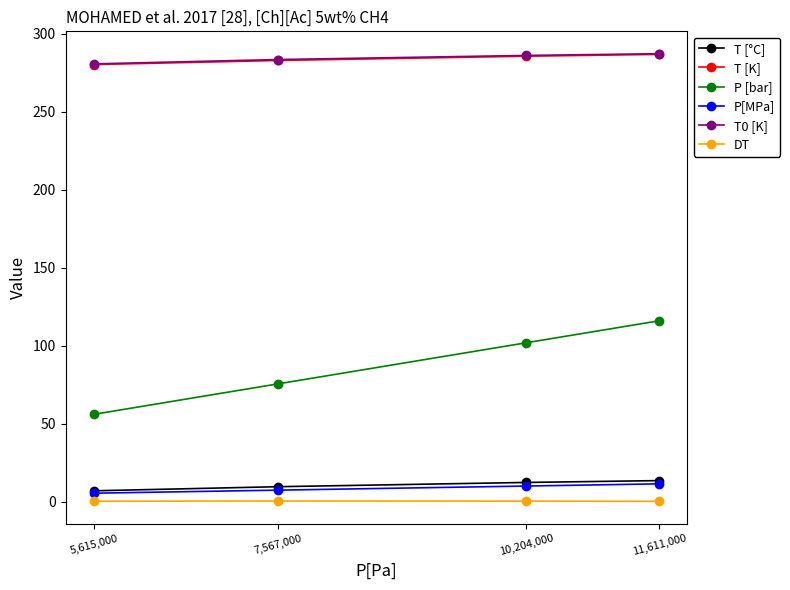

Between 7,567,000 and 11,611,000, which series saw the biggest shift?

P [bar]